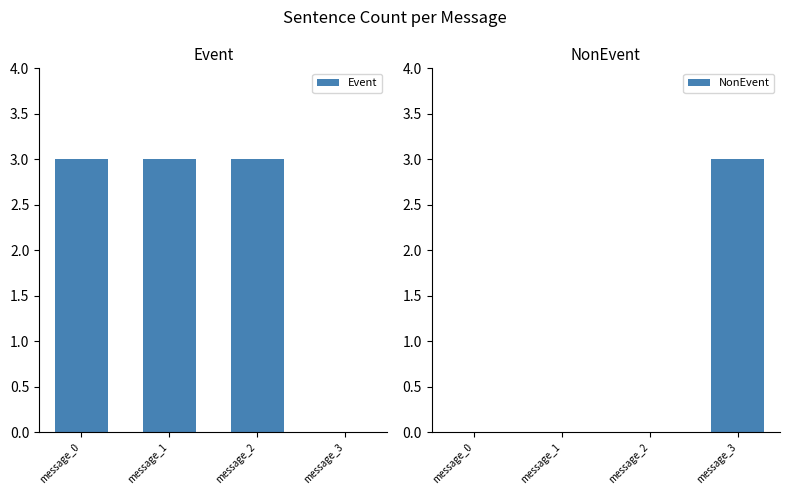

Reading left to right, what are all the values shown in this chart?

Event: message_0=3	message_1=3	message_2=3	message_3=0
NonEvent: message_0=0	message_1=0	message_2=0	message_3=3